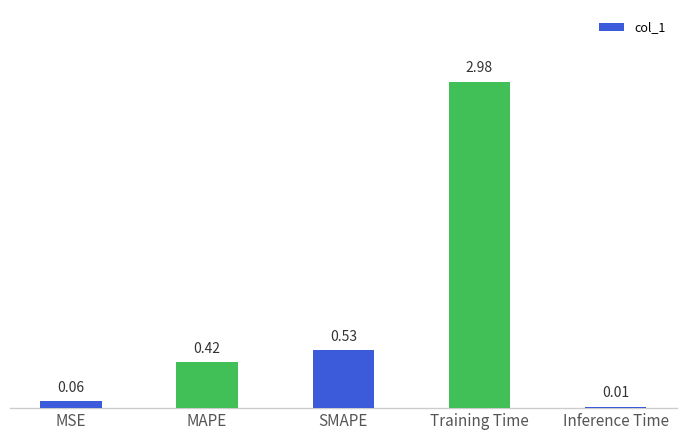

What is the sum of all values?

4.0